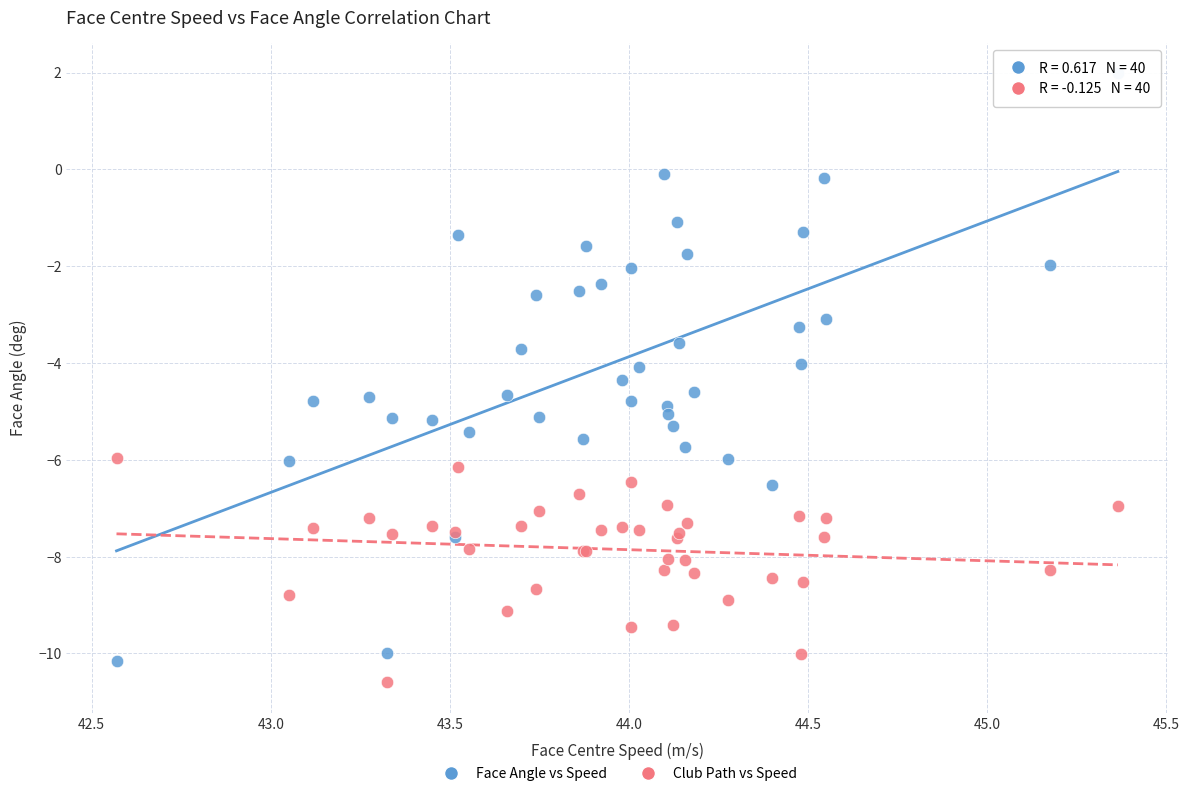

What are all the series names shown in the legend?

Face Angle vs Speed, Club Path vs Speed